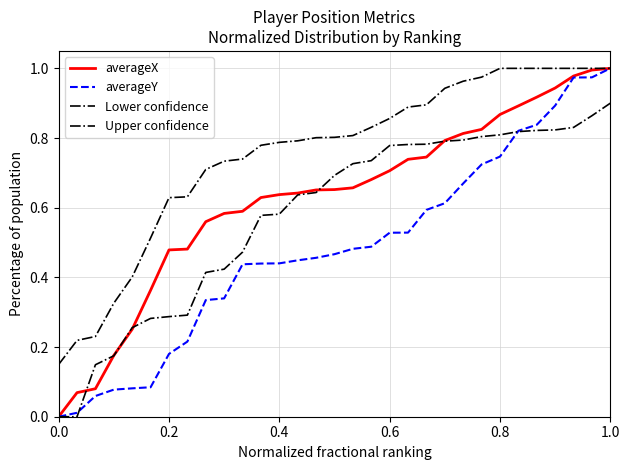

Is this an area chart (filled region under the line)?

No